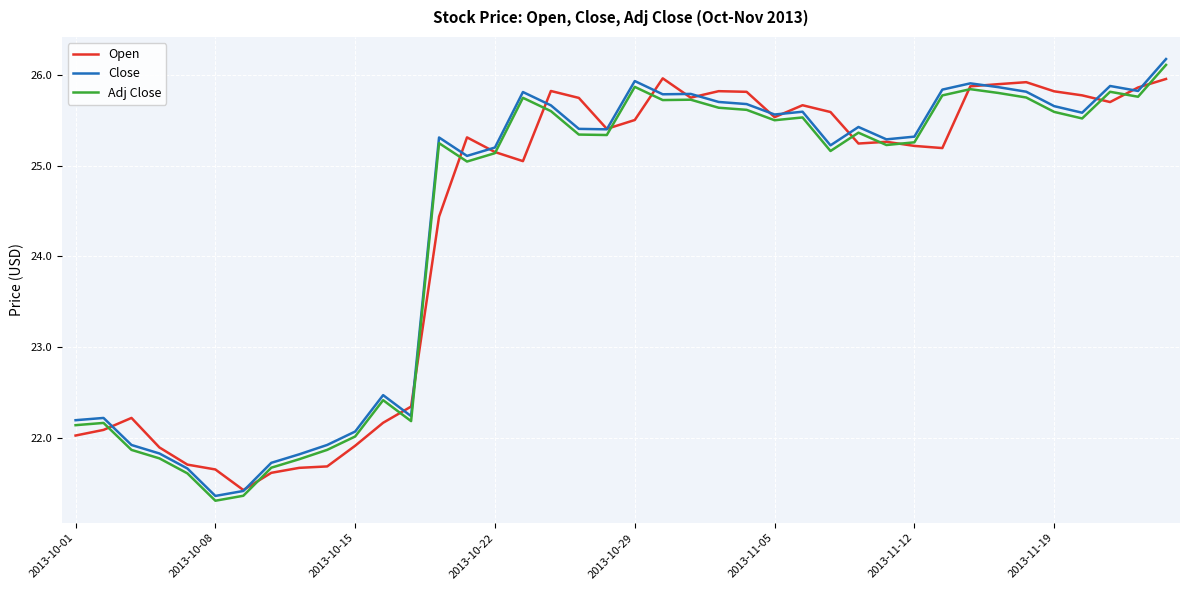

Which series has the widest spread of values?

Close